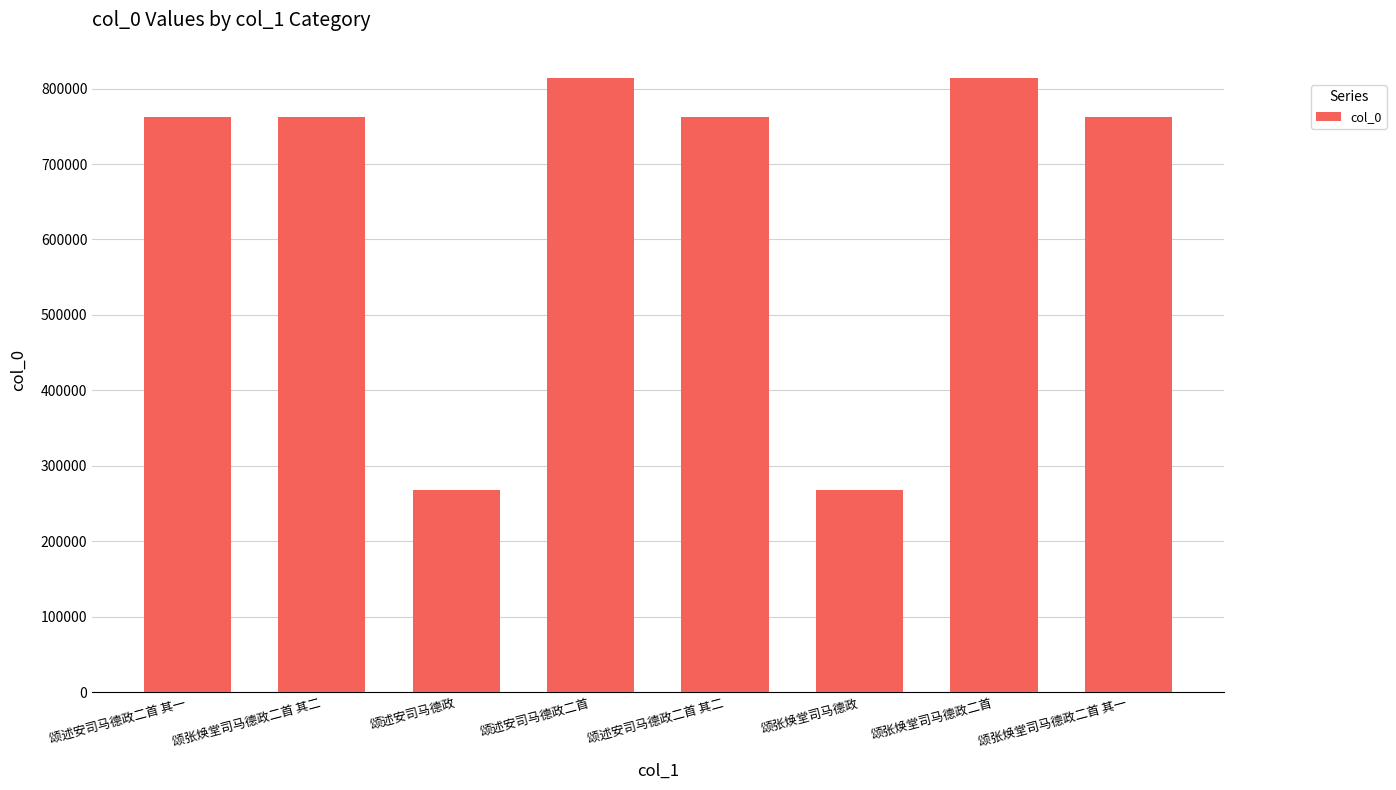

How many series are shown in this chart?

1